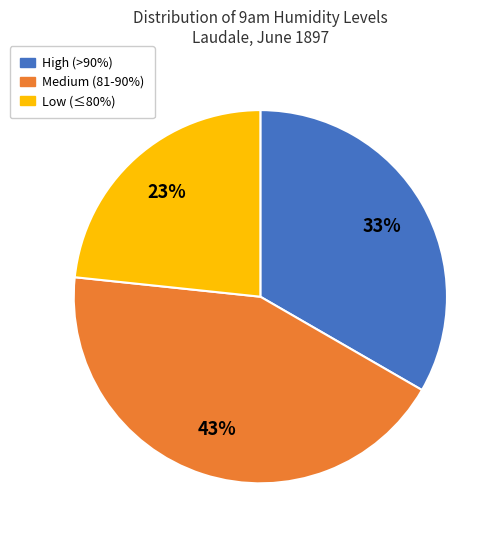

Is there any slice that represents more than half of the pie?

No